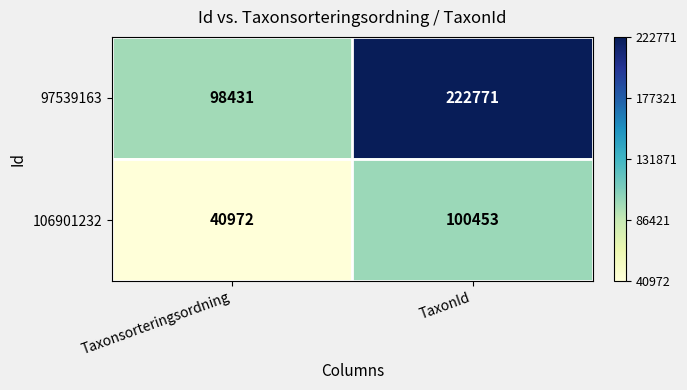

Which series has the widest spread of values?

97539163